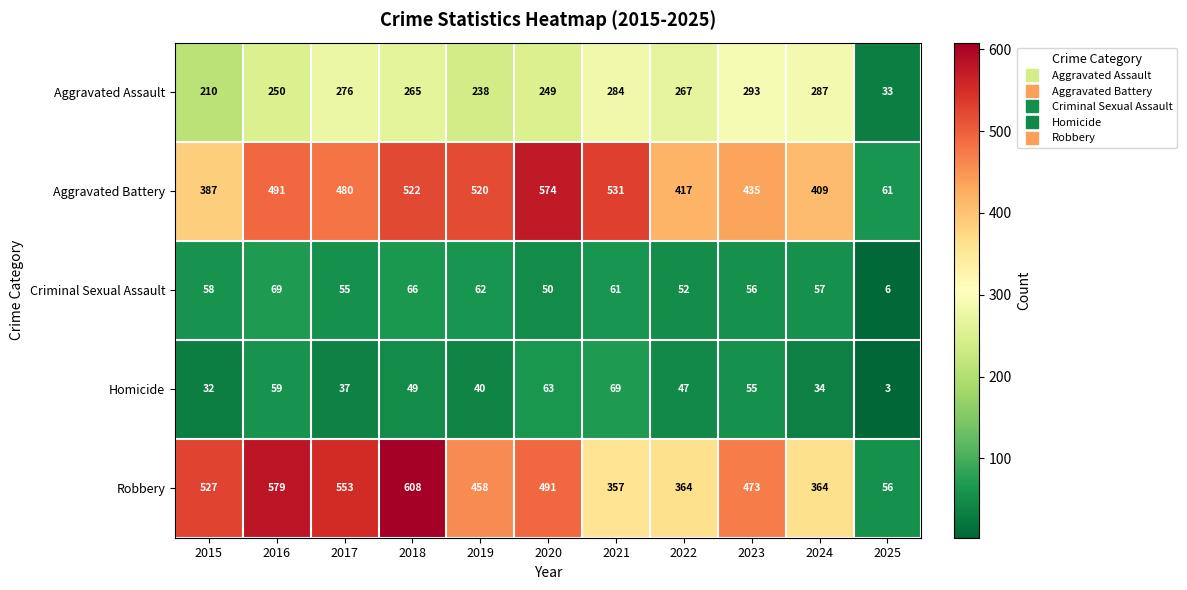

Which series has the widest spread of values?

Robbery